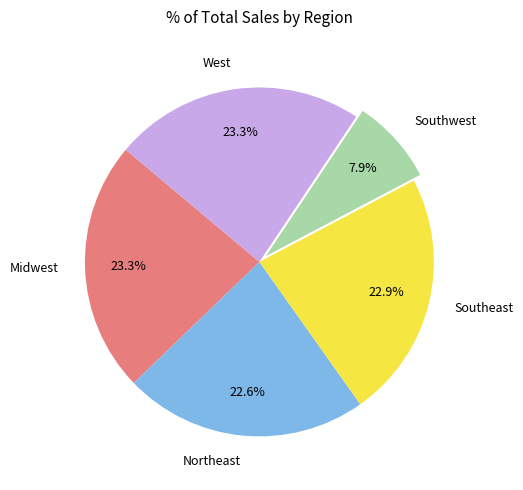

To the nearest percent, what is the average slice percentage?

20%